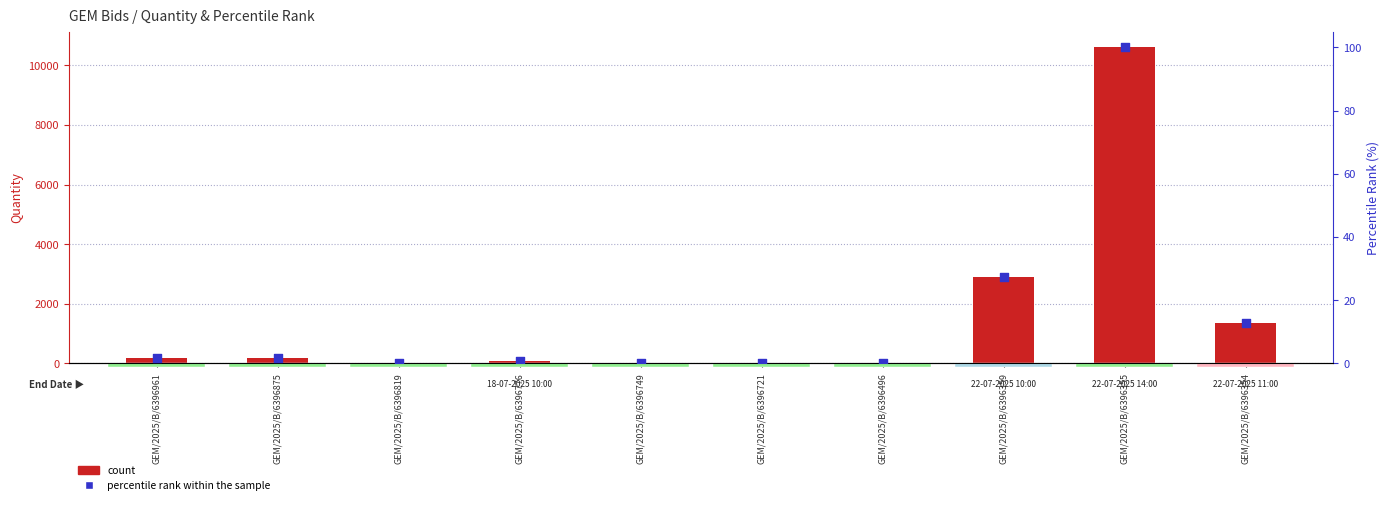

Which series reaches the minimum Y coordinate?

percentile rank within the sample